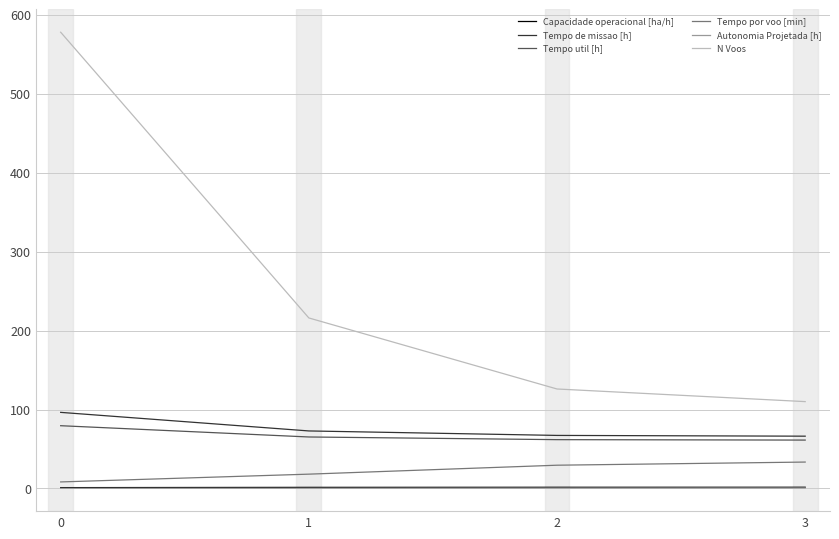

Does the chart display data point markers on the line(s)?

No